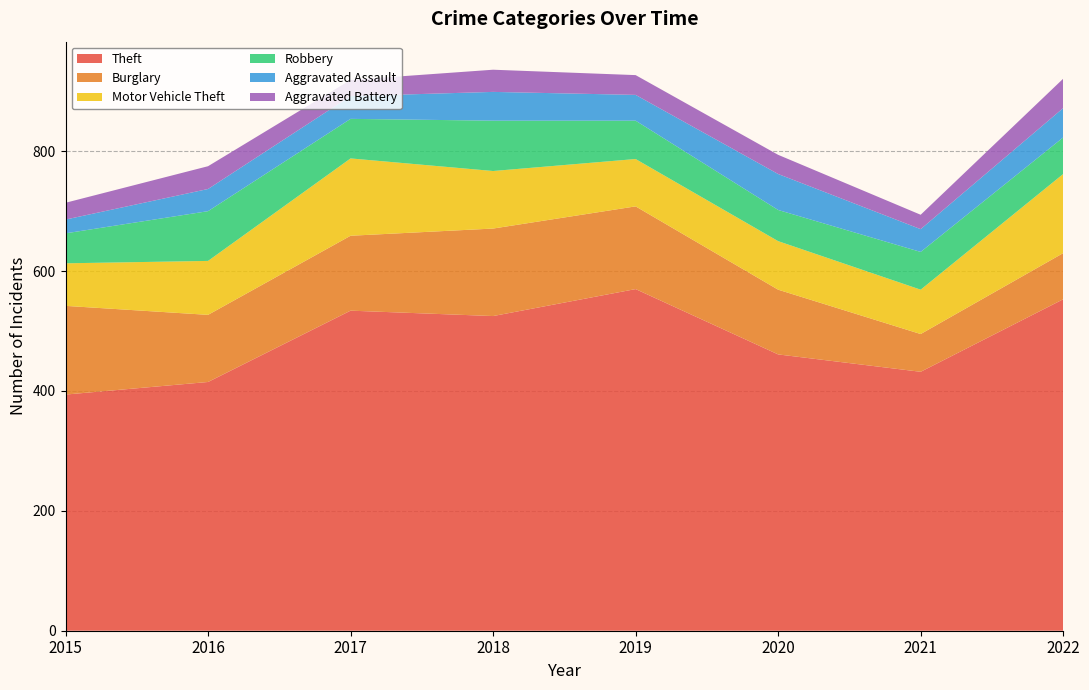

Reading right to left, extract all data points from this chart.

Theft: 2022=553	2021=432	2020=461	2019=570	2018=525	2017=534	2016=415	2015=394
Burglary: 2022=77	2021=63	2020=108	2019=138	2018=146	2017=125	2016=112	2015=148
Motor Vehicle Theft: 2022=132	2021=74	2020=81	2019=79	2018=96	2017=129	2016=90	2015=71
Robbery: 2022=61	2021=63	2020=52	2019=64	2018=84	2017=66	2016=83	2015=50
Aggravated Assault: 2022=49	2021=38	2020=60	2019=43	2018=48	2017=38	2016=37	2015=23
Aggravated Battery: 2022=49	2021=24	2020=32	2019=33	2018=37	2017=27	2016=38	2015=28